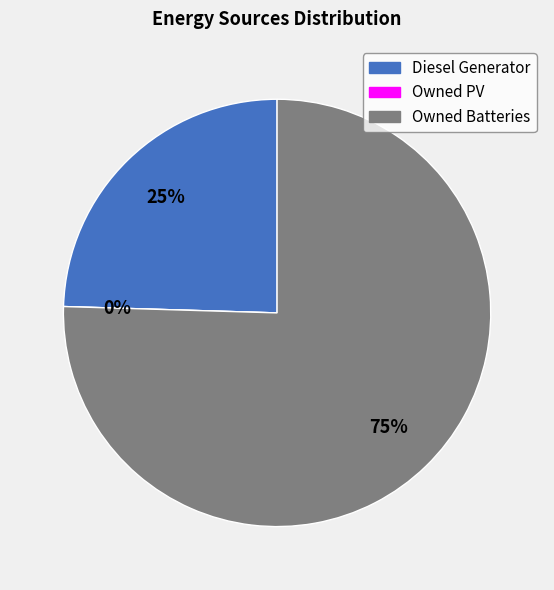

Is Owned Batteries the majority of the pie?

Yes